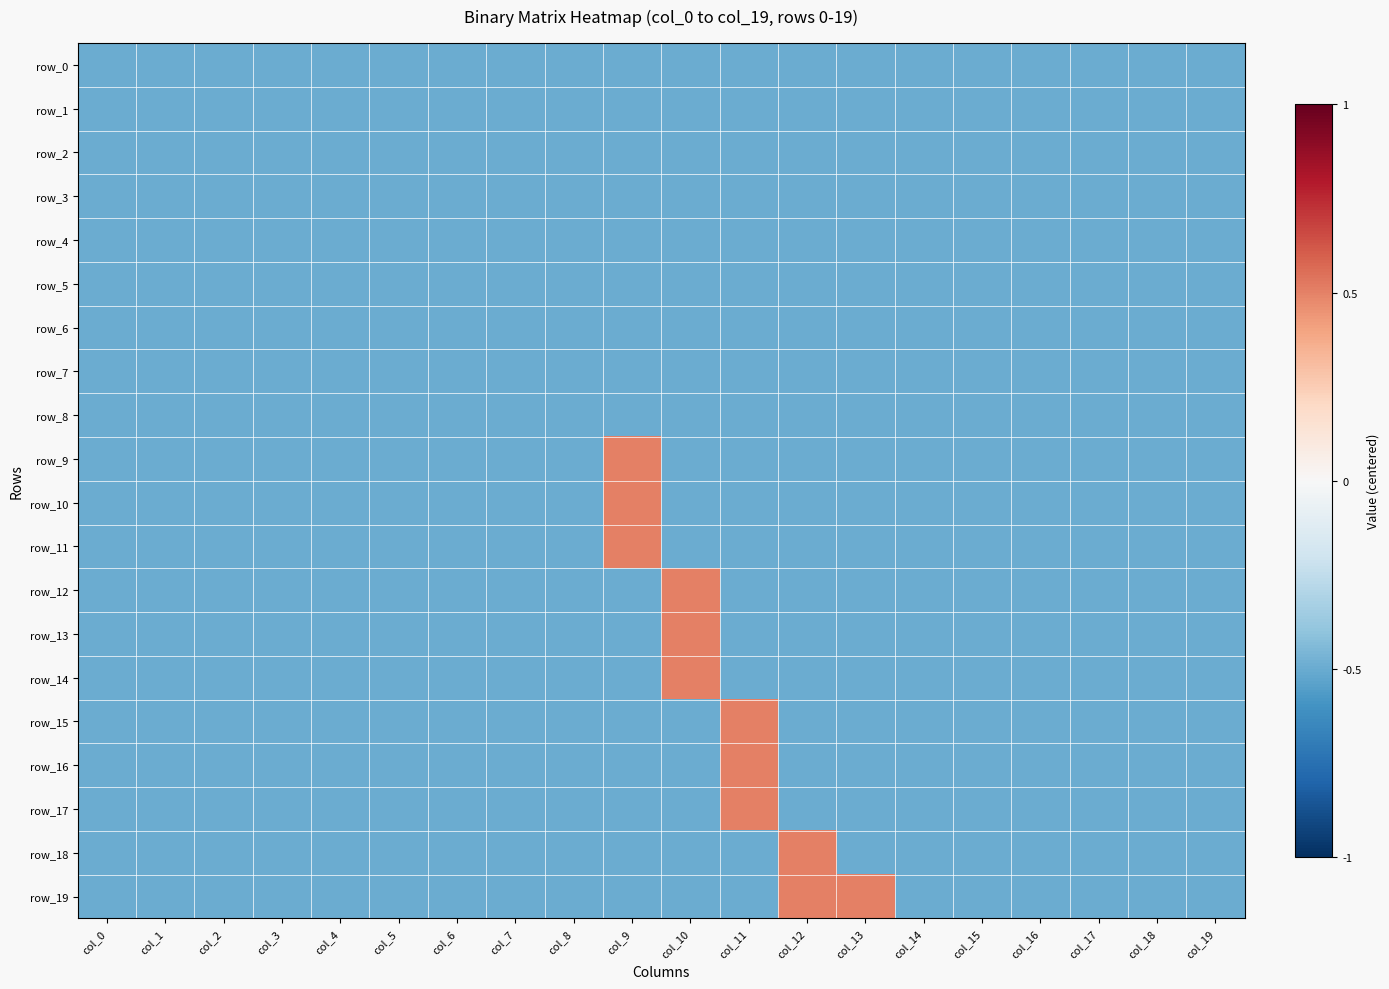

What is the sum of the row_10 values at col_15 and col_19?

-1.0